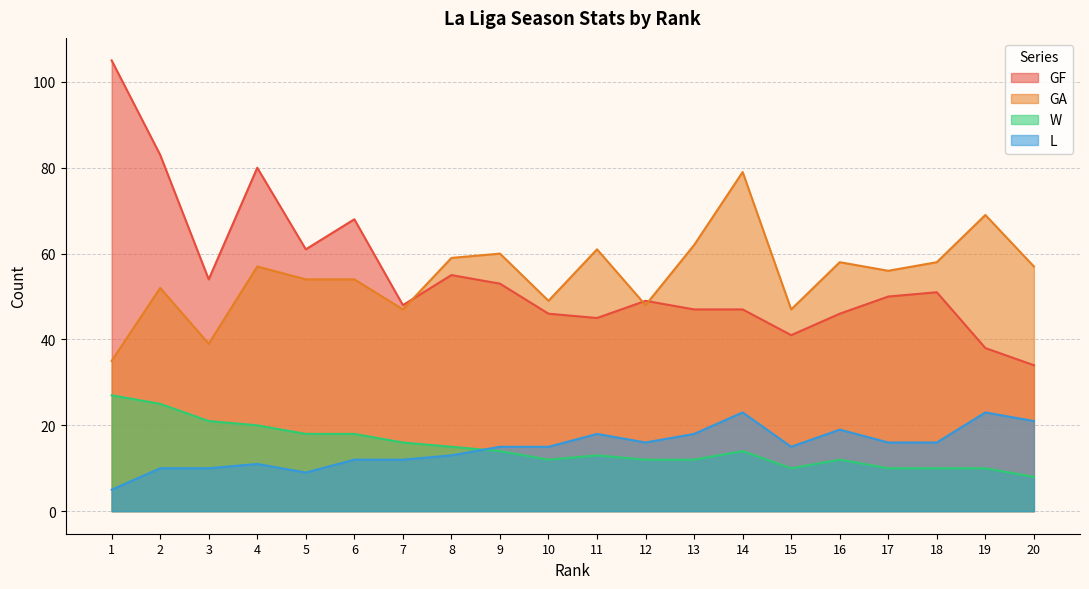

What is the minimum value for L?

5